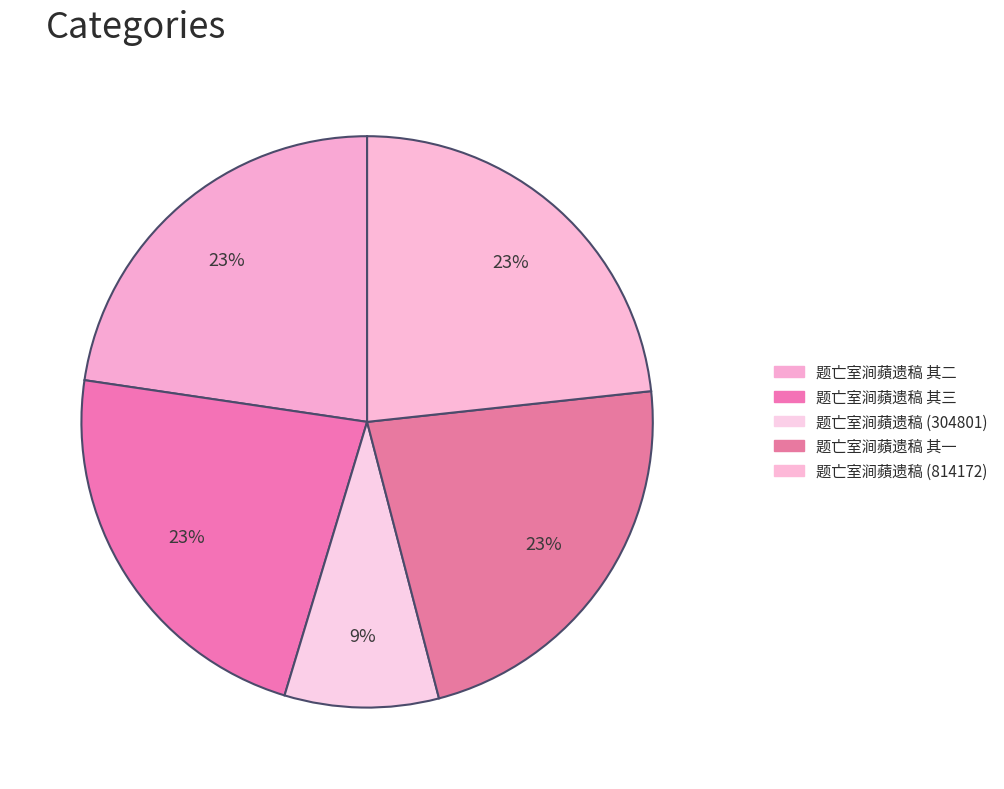

Is 题亡室涧蘋遗稿 (304801) the majority of the pie?

No